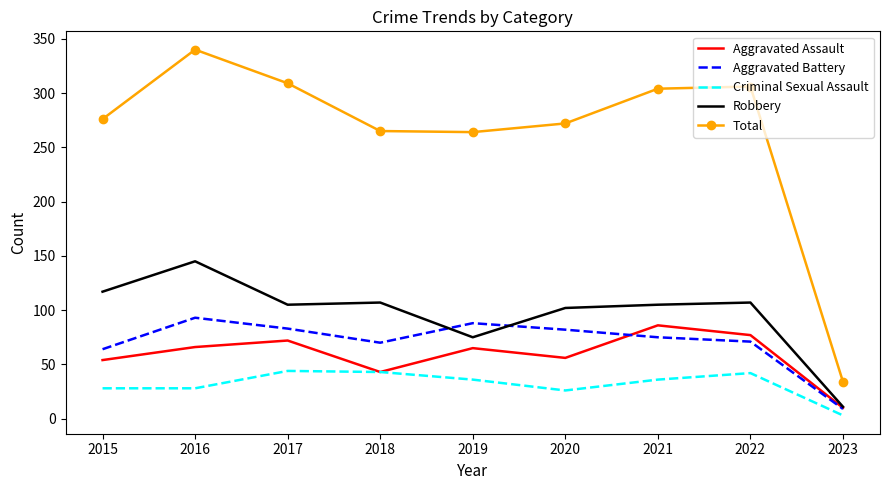

Is the value of Aggravated Assault at 2023 greater than the value of Criminal Sexual Assault at 2018?

No